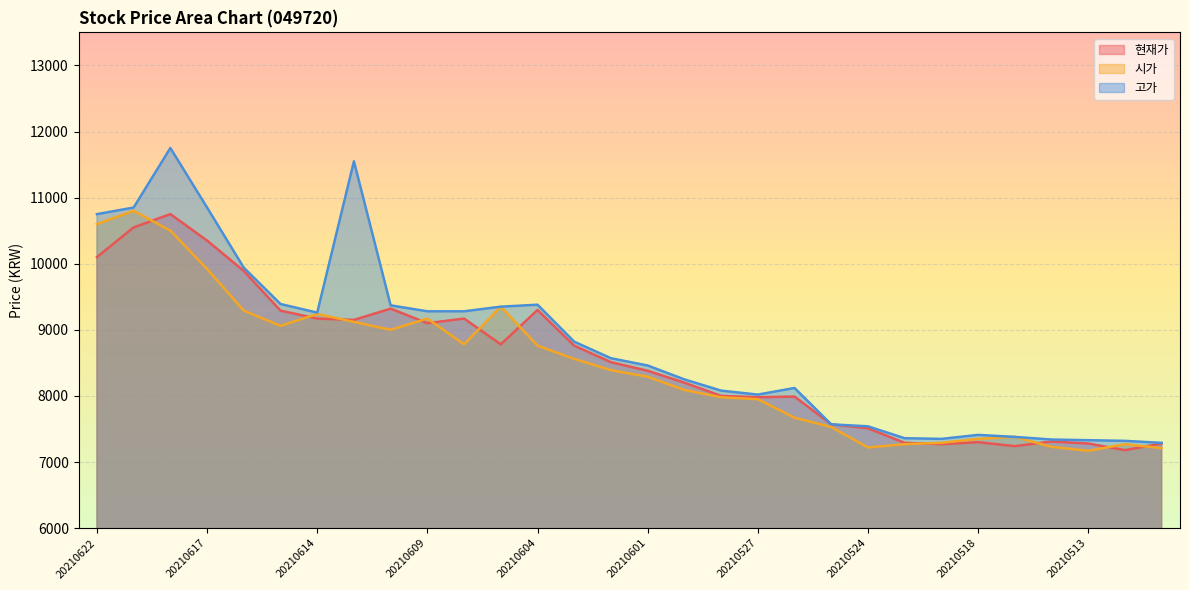

What is the spread (max minus min) of values at 20210615?

330